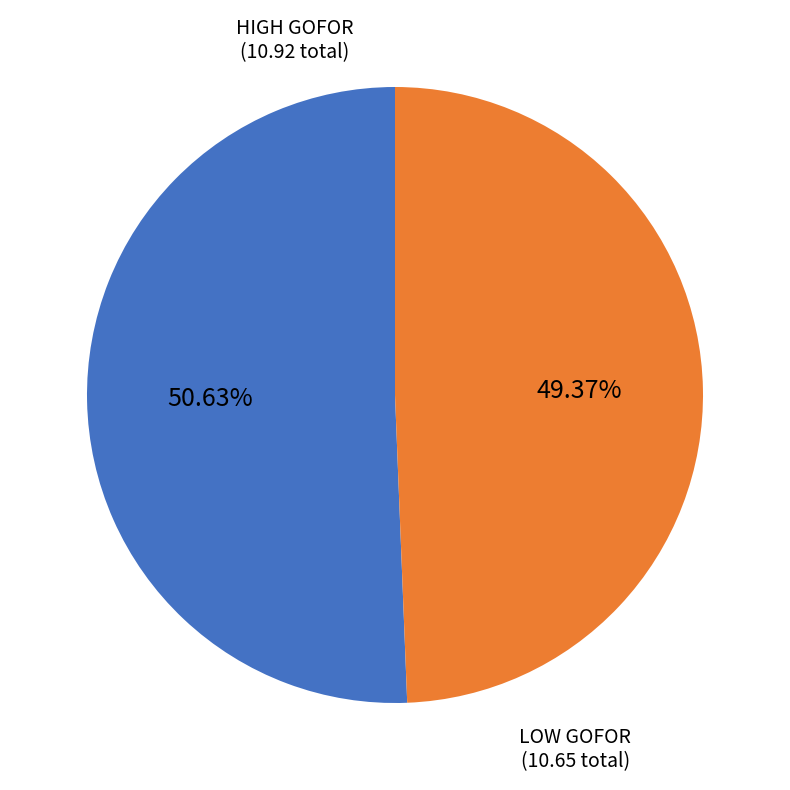

Is there any slice that represents more than half of the pie?

Yes